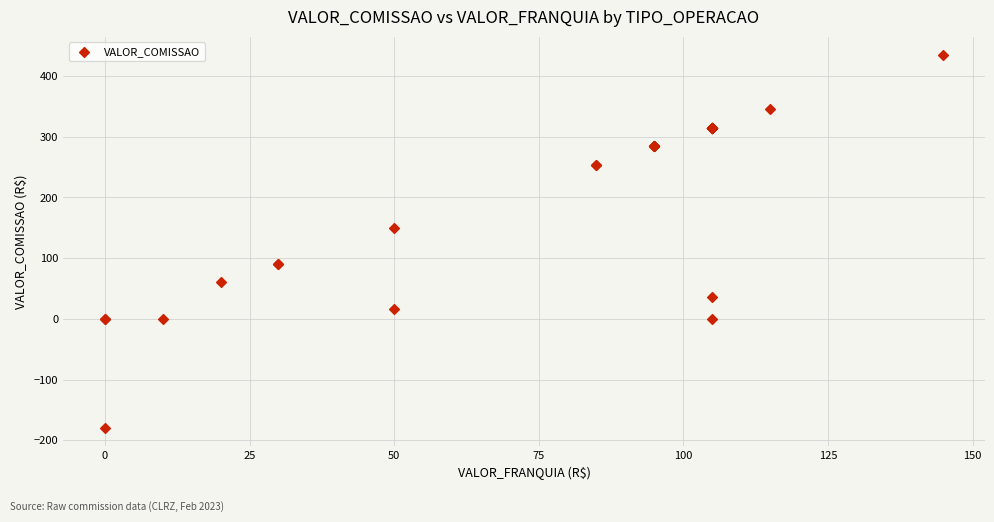

What Y value in the scatter plot is closest to 127?

149